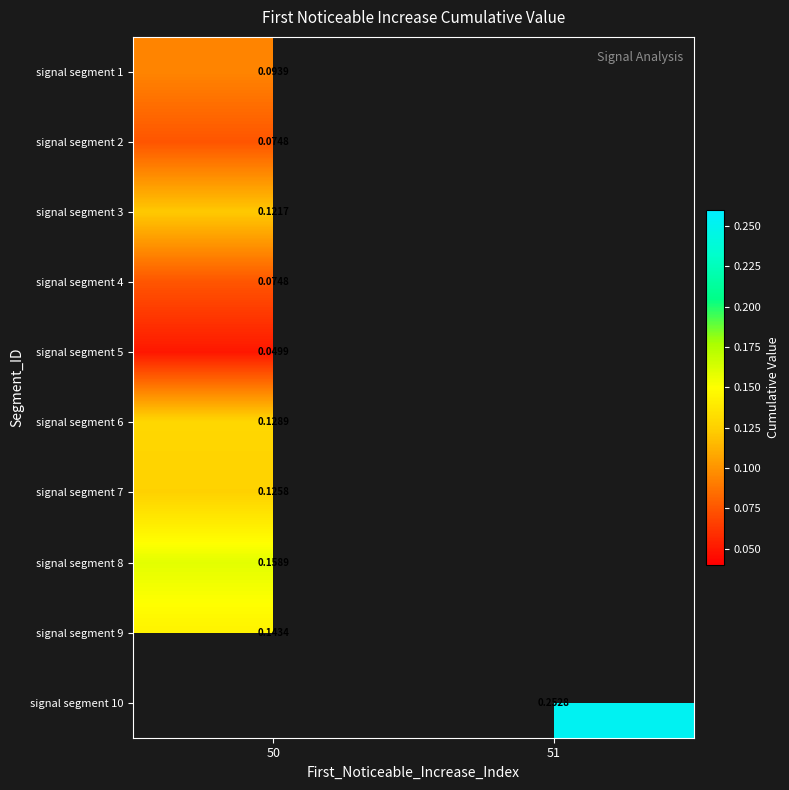

What is the difference between the highest and lowest values at 50?

0.1